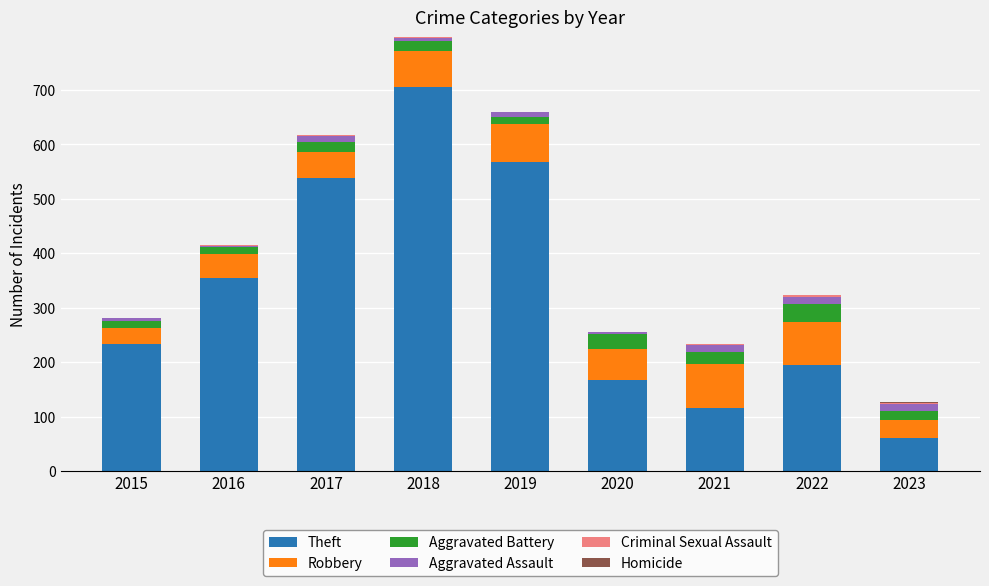

At which category is the sum across all series the highest?

2018